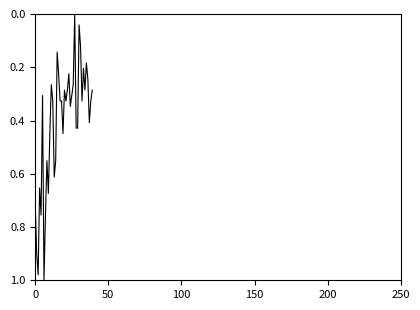

How many categories are shown in the chart?

40